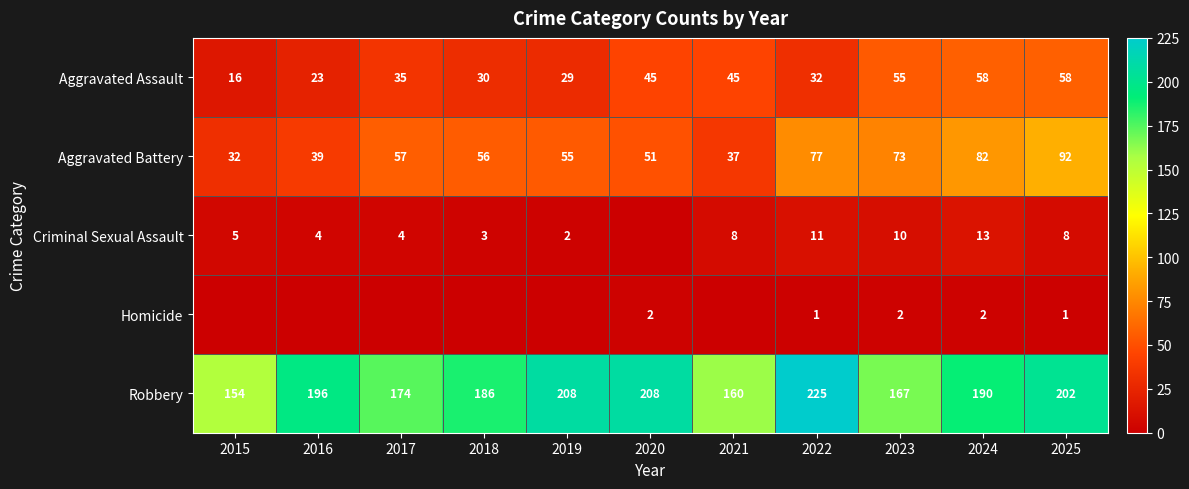

What is the lowest value of the Robbery series?

154